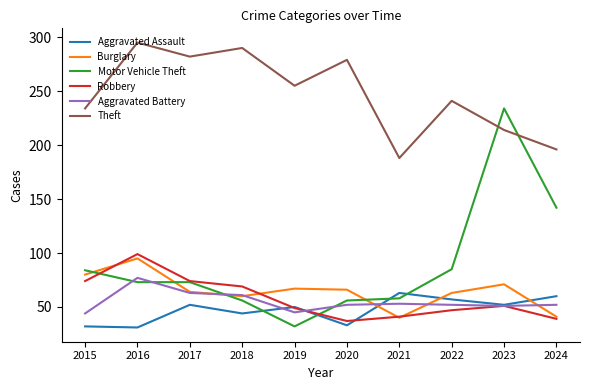

Is it true that Aggravated Assault equals 19 at 2018?

False